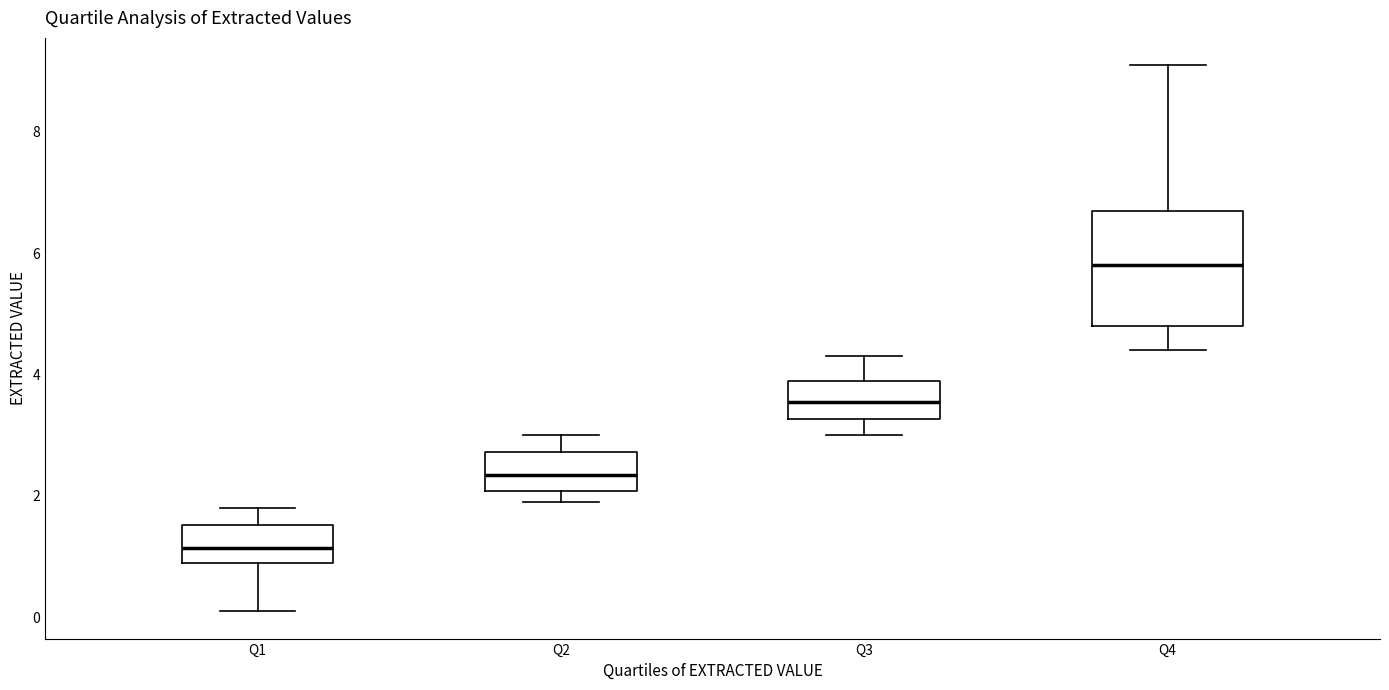

Which box has the highest median line?

Q4